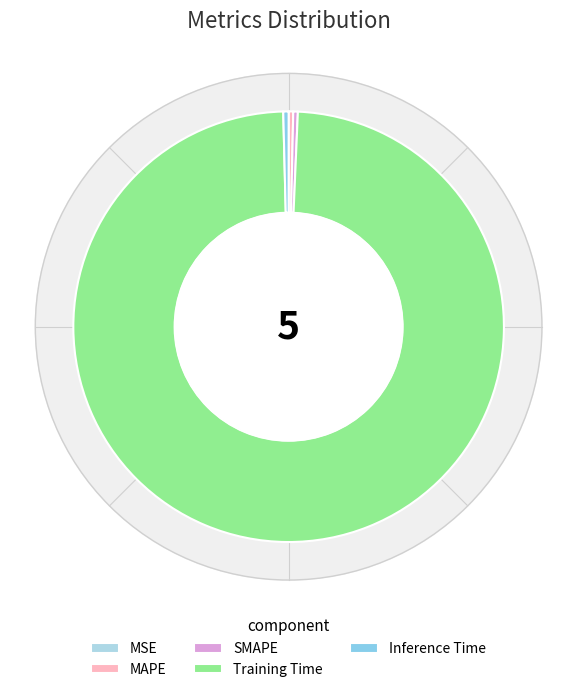

How many slices are in this pie chart?

5